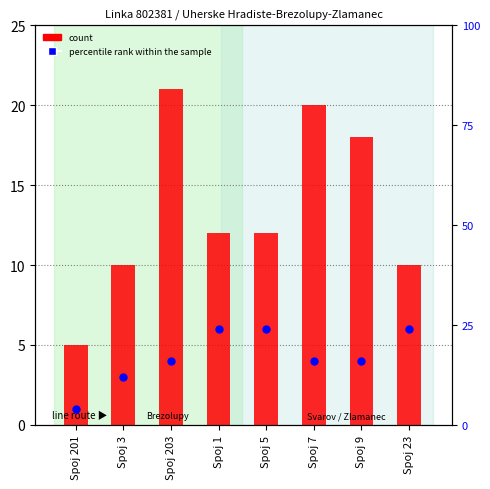

Which series has the largest total across all categories?

percentile rank within the sample